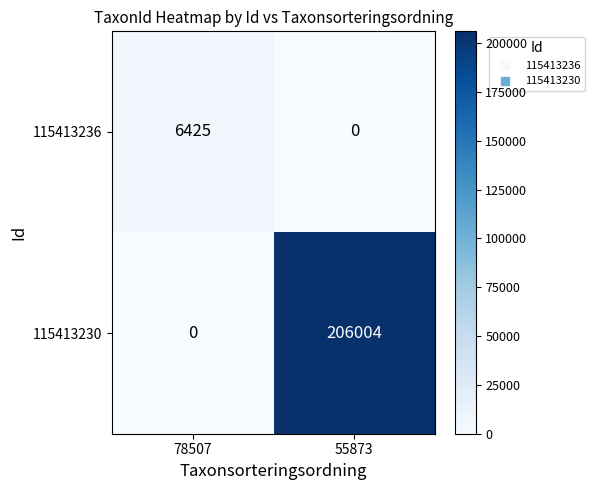

What is the sum of all 115413230 values?

206004